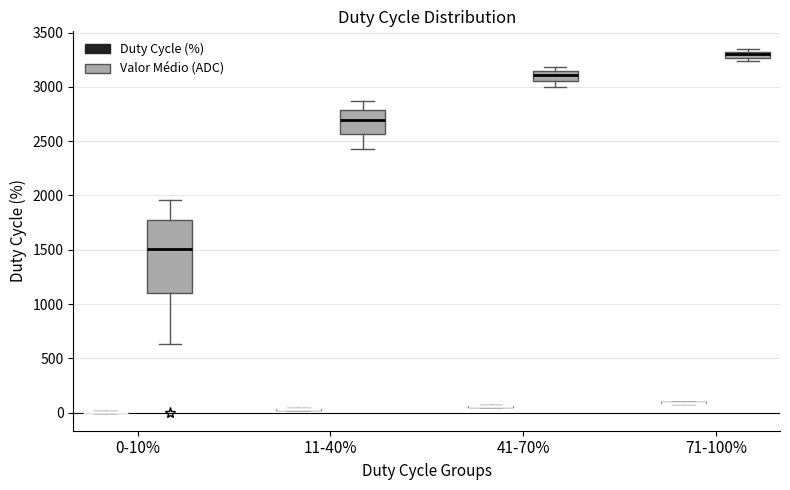

Where is the upper edge of the box for 71-100% (Valor Médio (ADC)) on the y-axis? The values are not printed on the chart, so give them approximately, as read against the axis.

3300